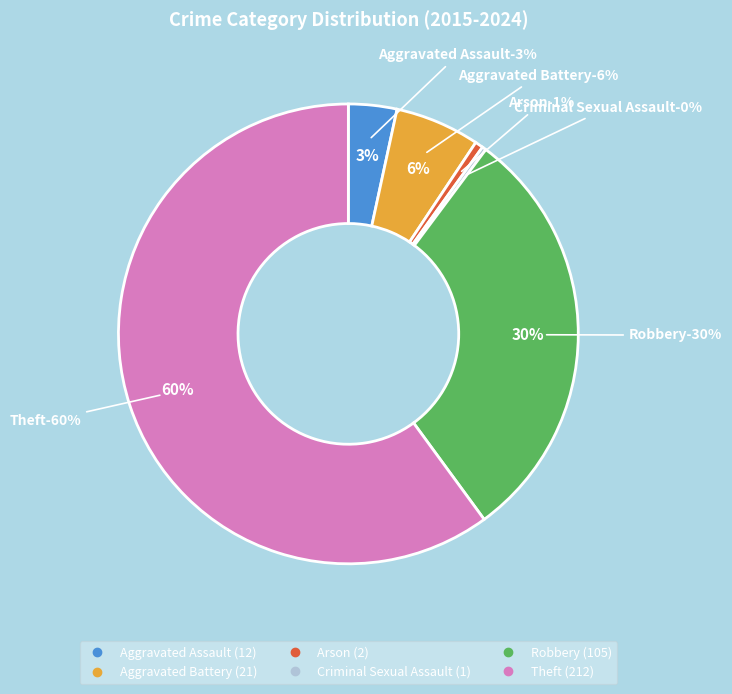

What is the total percentage of Criminal Sexual Assault and Arson?

0.8%